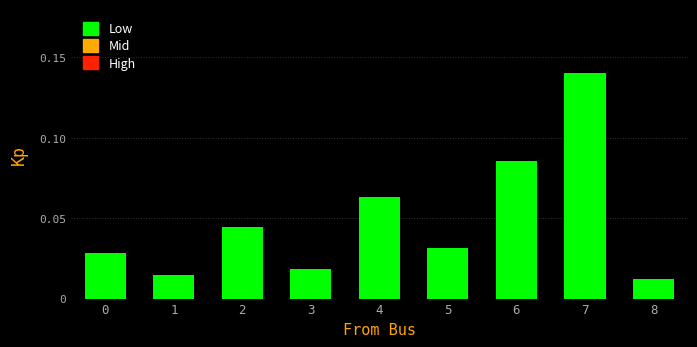

The value at 2 is 0.1. True or false?

False